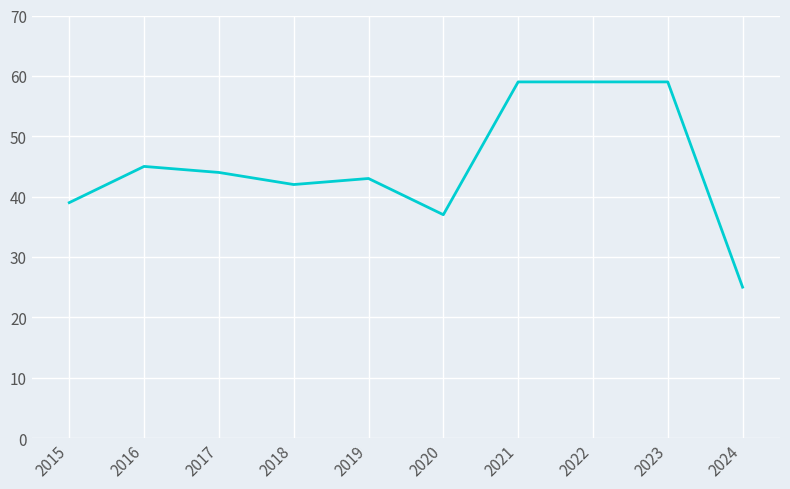

What is the difference between the maximum and minimum values?

34